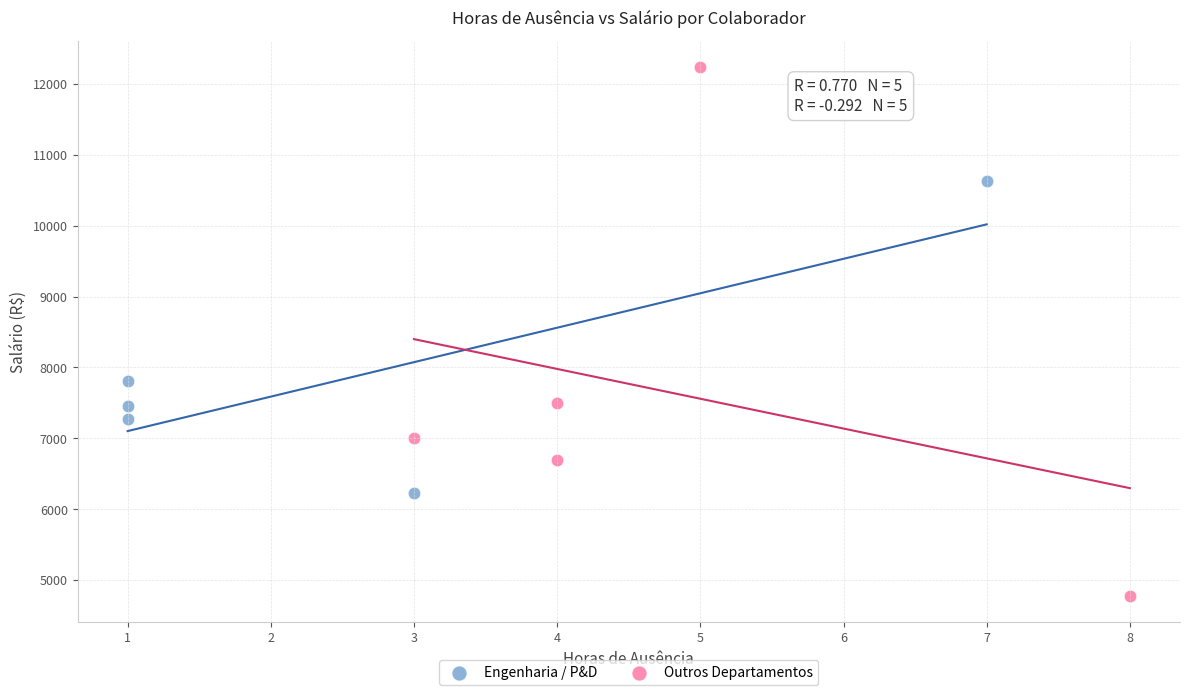

What are all the series names shown in the legend?

Engenharia / P&D, Outros Departamentos